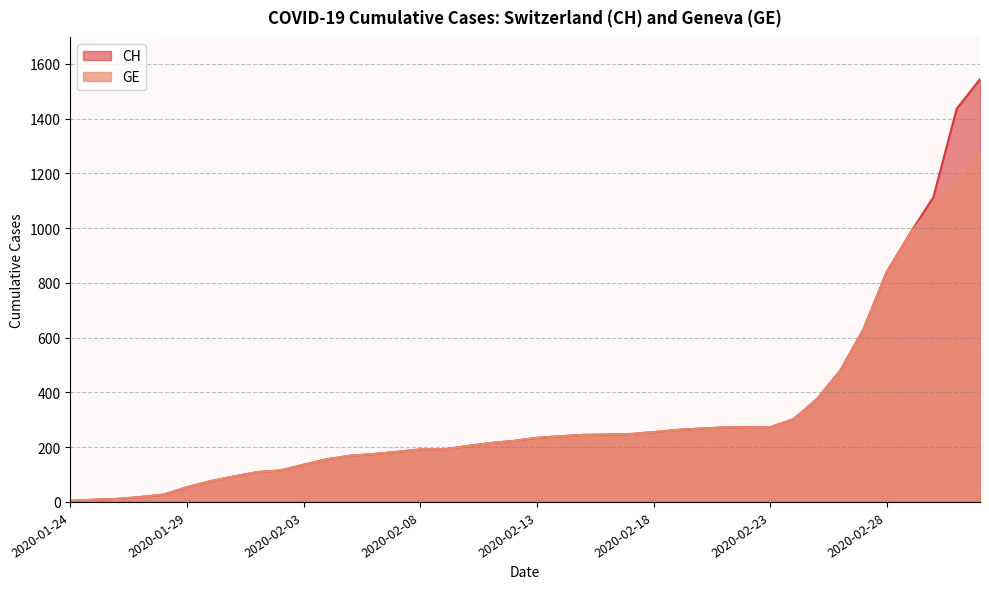

True or false: CH has more than 1 interior local peaks.

False